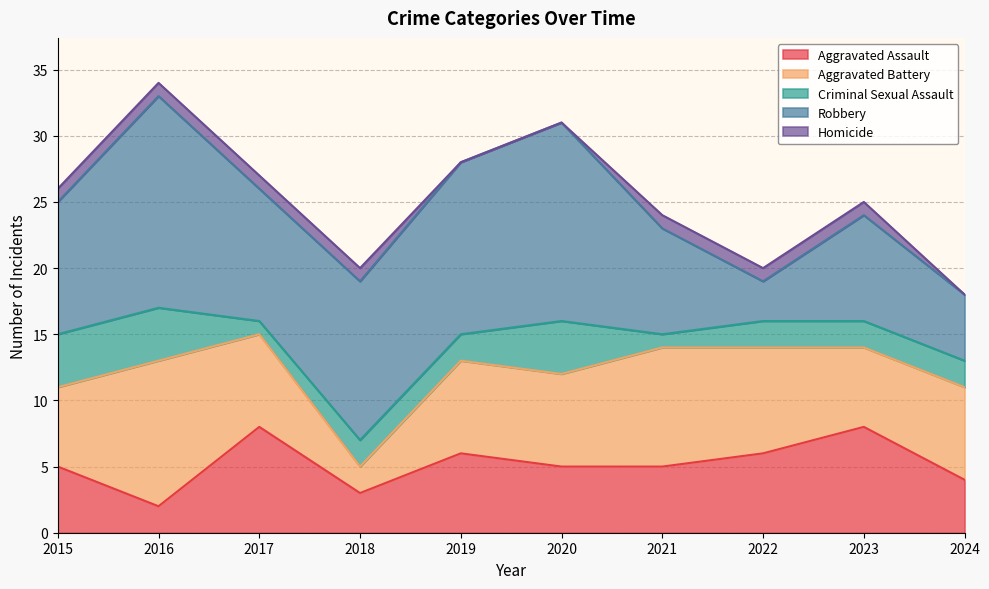

What is the difference between the highest and lowest values at 2024?

7